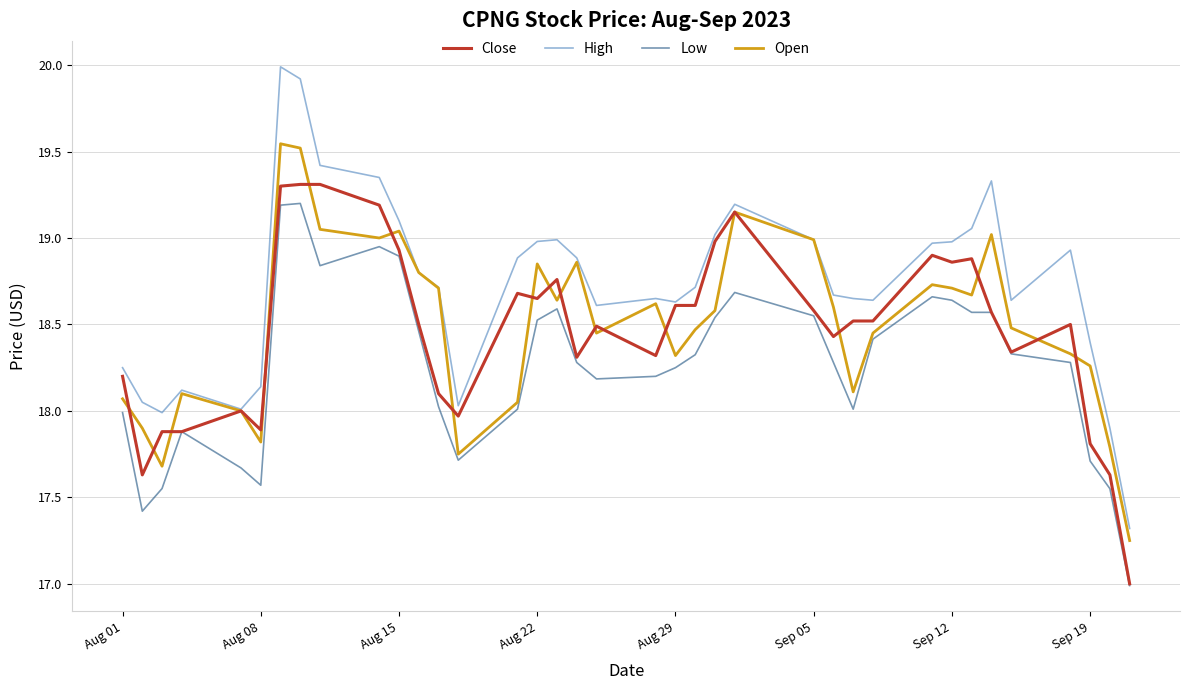

Which series has the largest total across all categories?

High